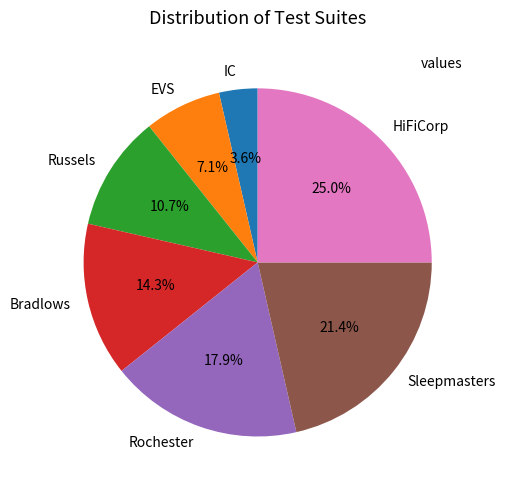

To the nearest percent, what is the difference between the EVS and HiFiCorp slice percentages?

18%